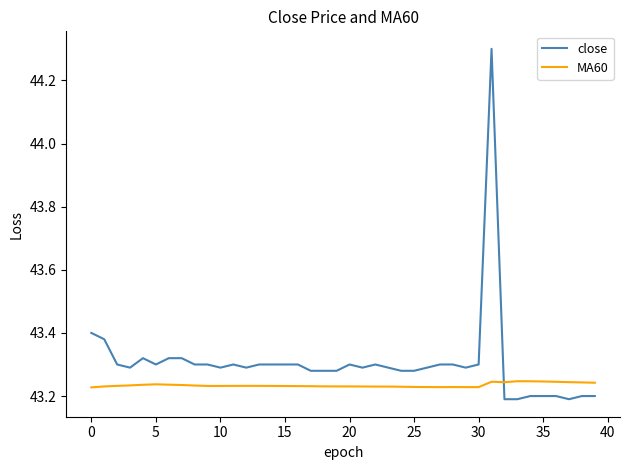

What is the maximum value for close?

44.3